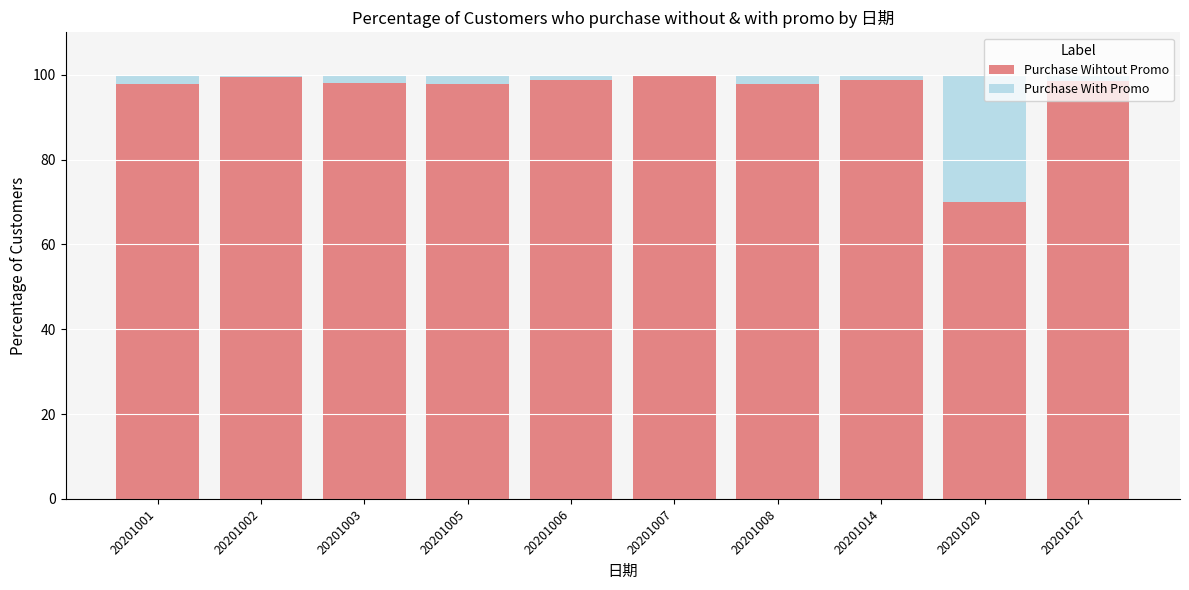

The Purchase Wihtout Promo series shows 39.3 at 20201005. True or false?

False